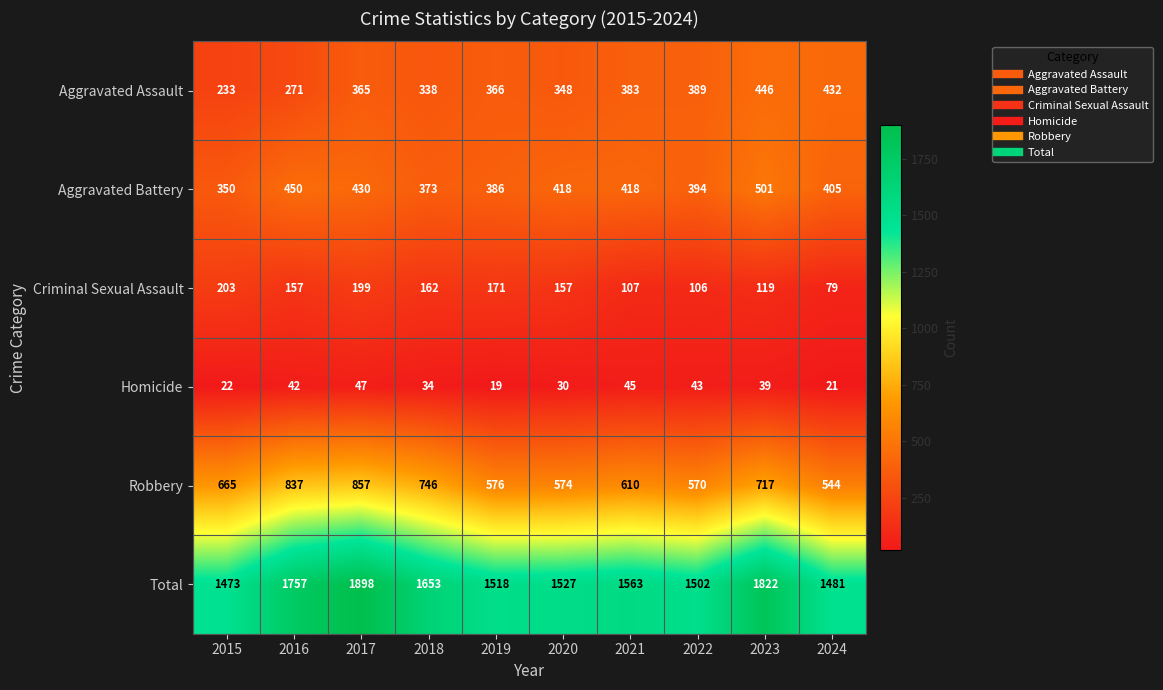

What is the spread (max minus min) of values at 2023?

1783